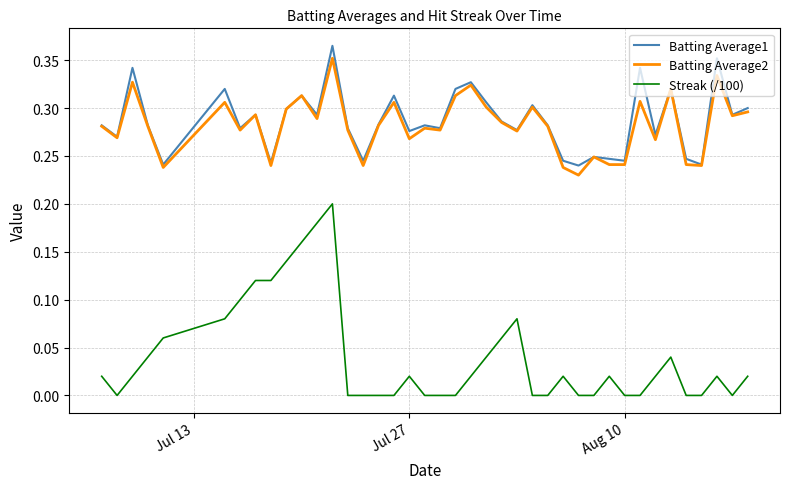

Which series has the widest spread of values?

Streak (/100)